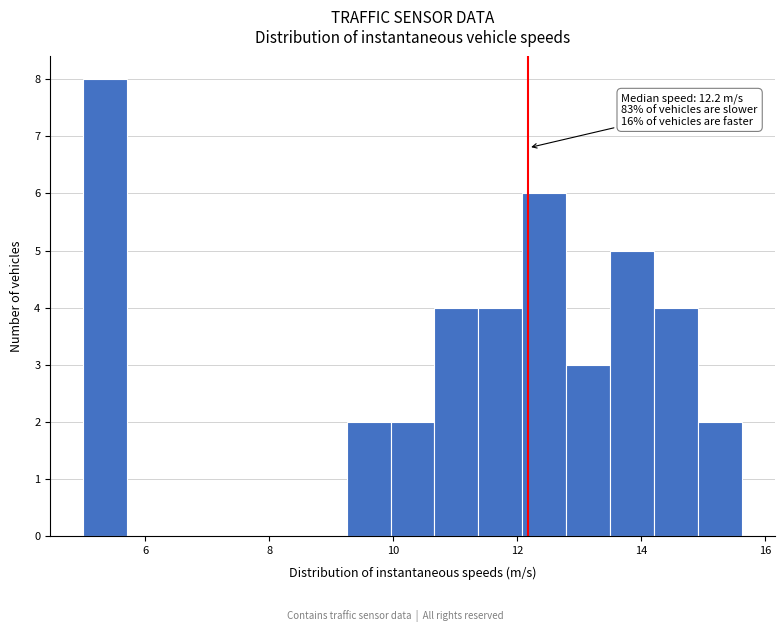

Around what value on the x-axis is the tallest bar? Give the approximate position of its centre, as read against the axis.

5.4